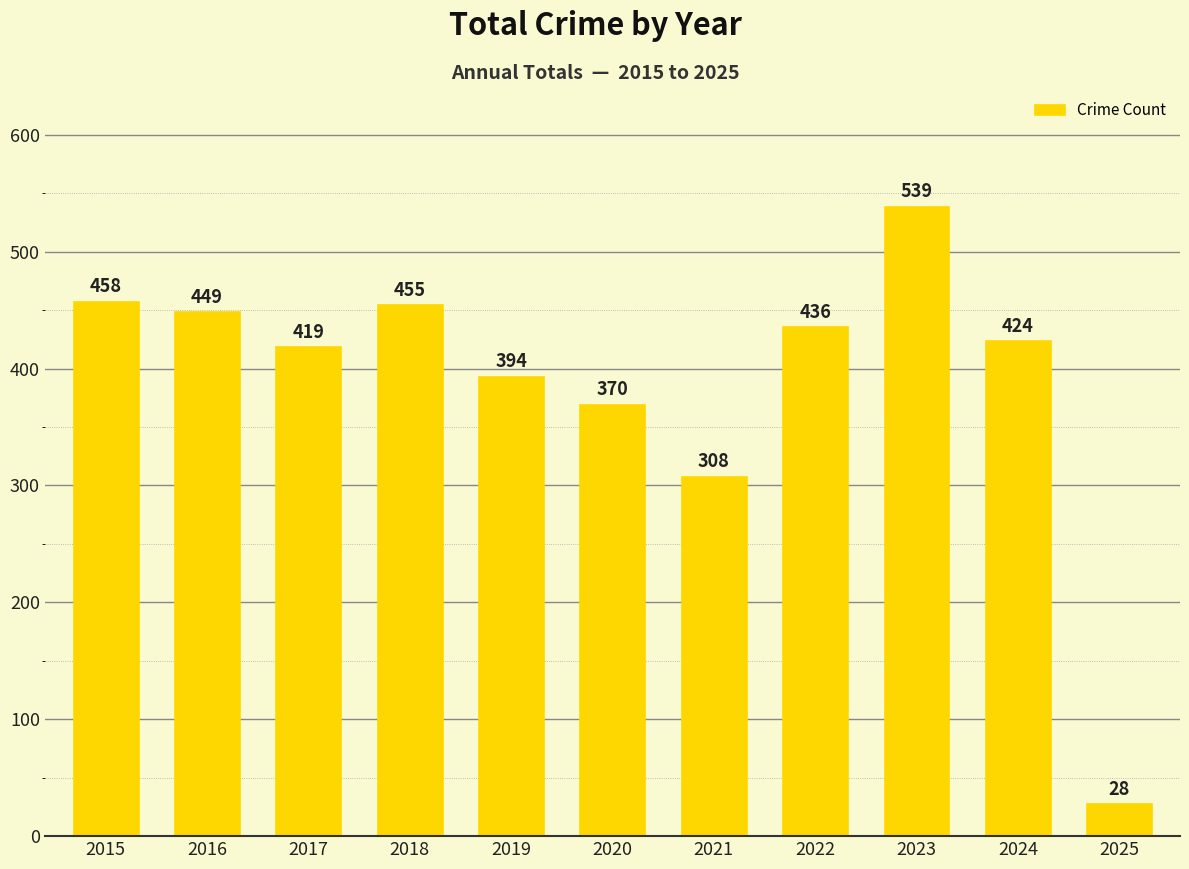

What is the value of the 10th bar from the left?

424